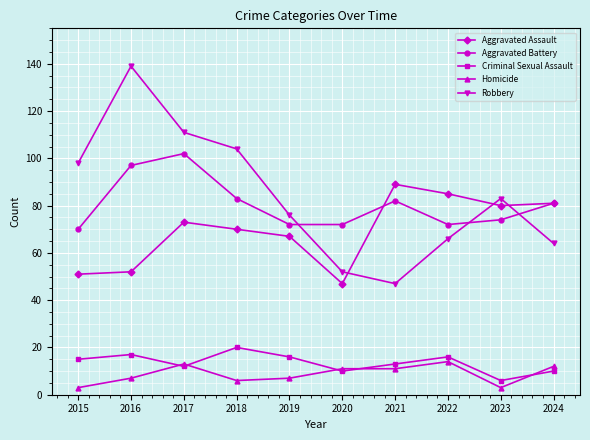

What is the value of the Aggravated Battery point at the 4th from the left?

83